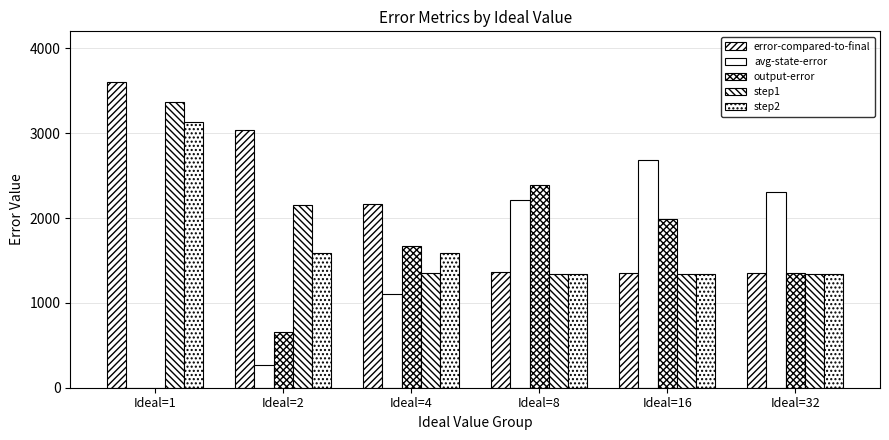

Count the number of data series in this chart.

5